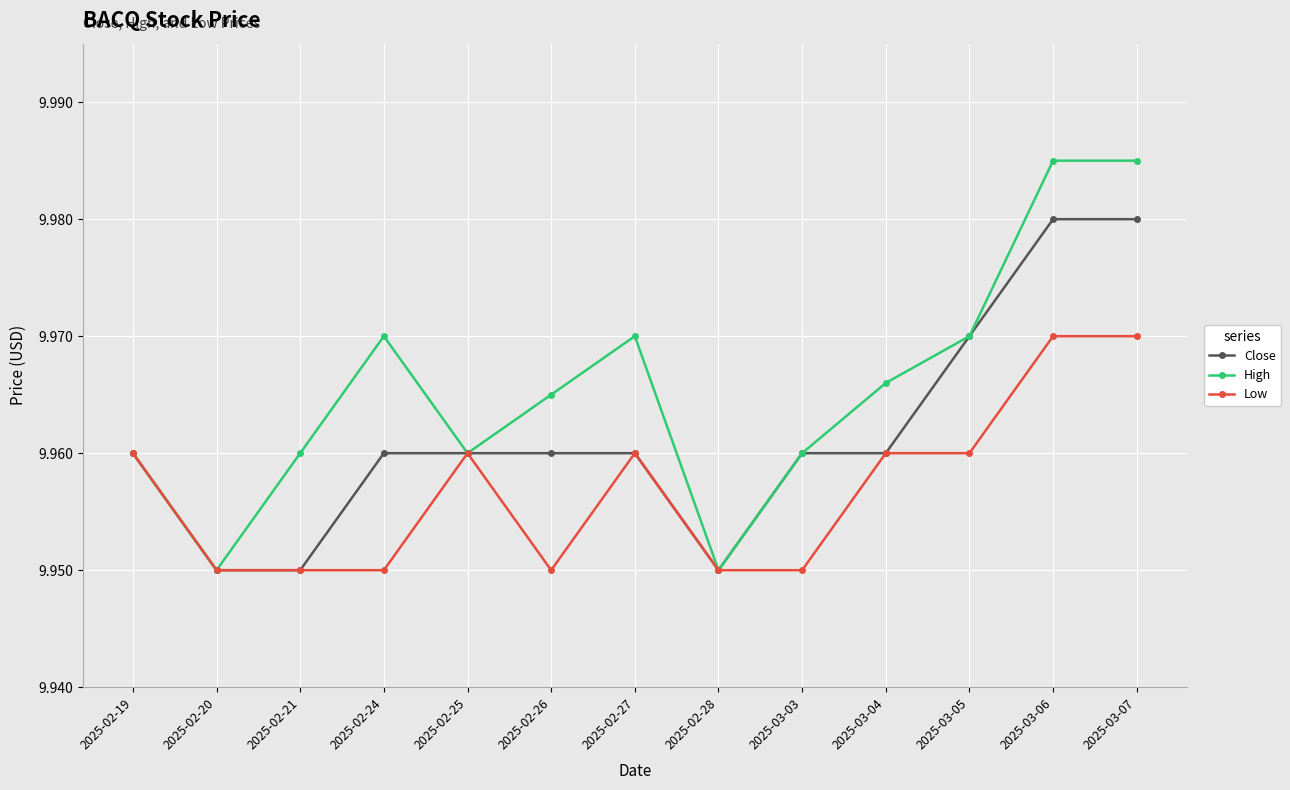

What is the label of the 9th point from the left?

2025-03-03